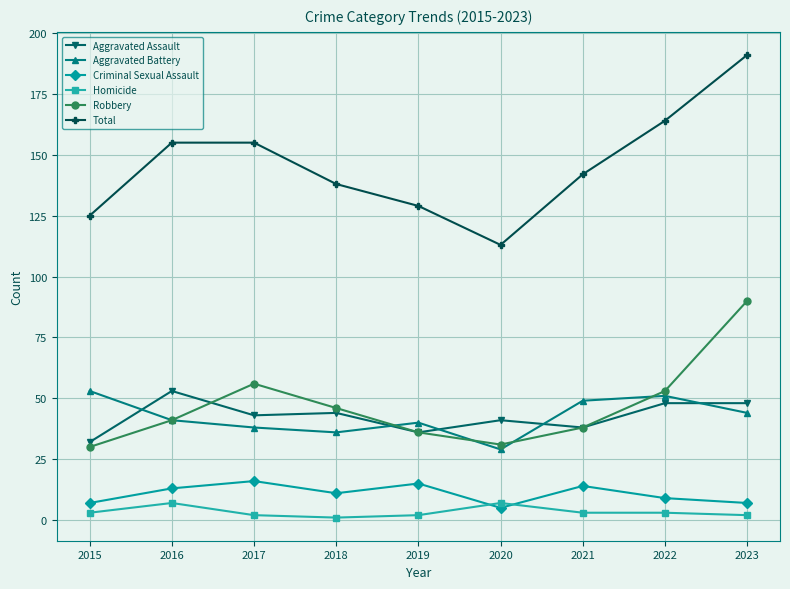

Reading right to left, what are all the values shown in this chart?

Aggravated Assault: 48	48	38	41	36	44	43	53	32
Aggravated Battery: 44	51	49	29	40	36	38	41	53
Criminal Sexual Assault: 7	9	14	5	15	11	16	13	7
Homicide: 2	3	3	7	2	1	2	7	3
Robbery: 90	53	38	31	36	46	56	41	30
Total: 191	164	142	113	129	138	155	155	125